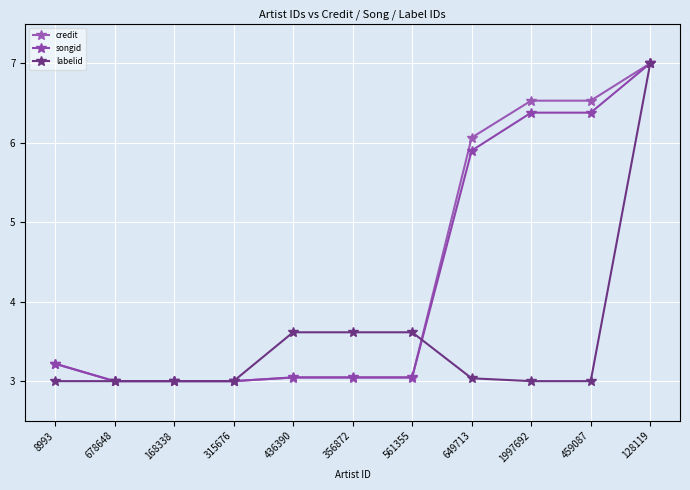

What is the sum of the labelid values at 678648 and 649713?

6.0